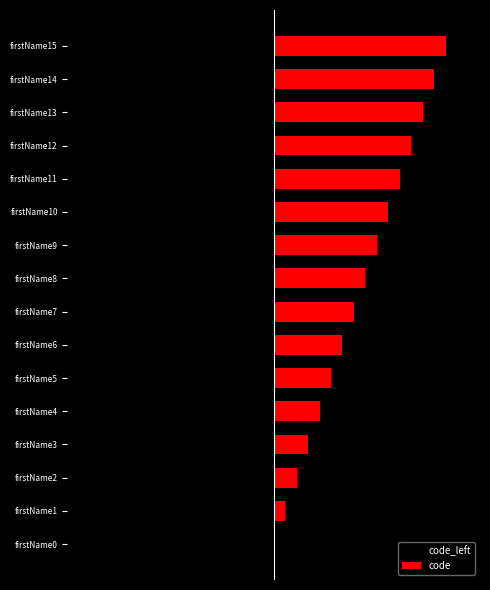

What is the sum of all code values?

120